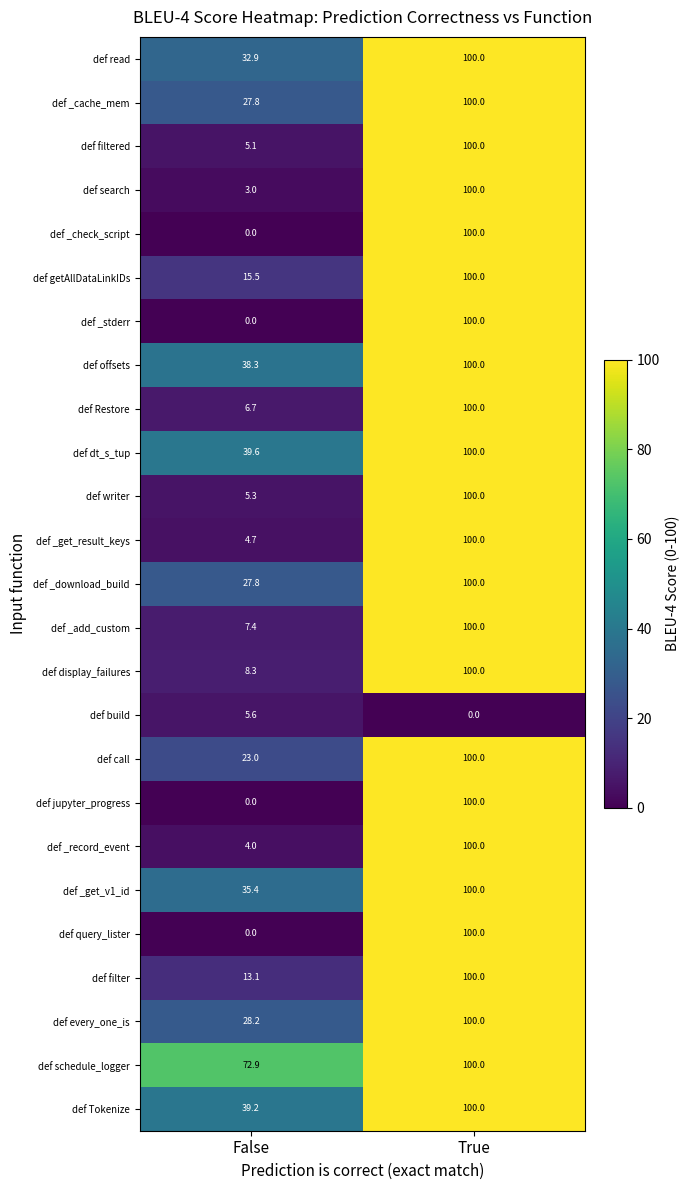

The value of def _get_v1_id at True is 155.2. True or false?

False